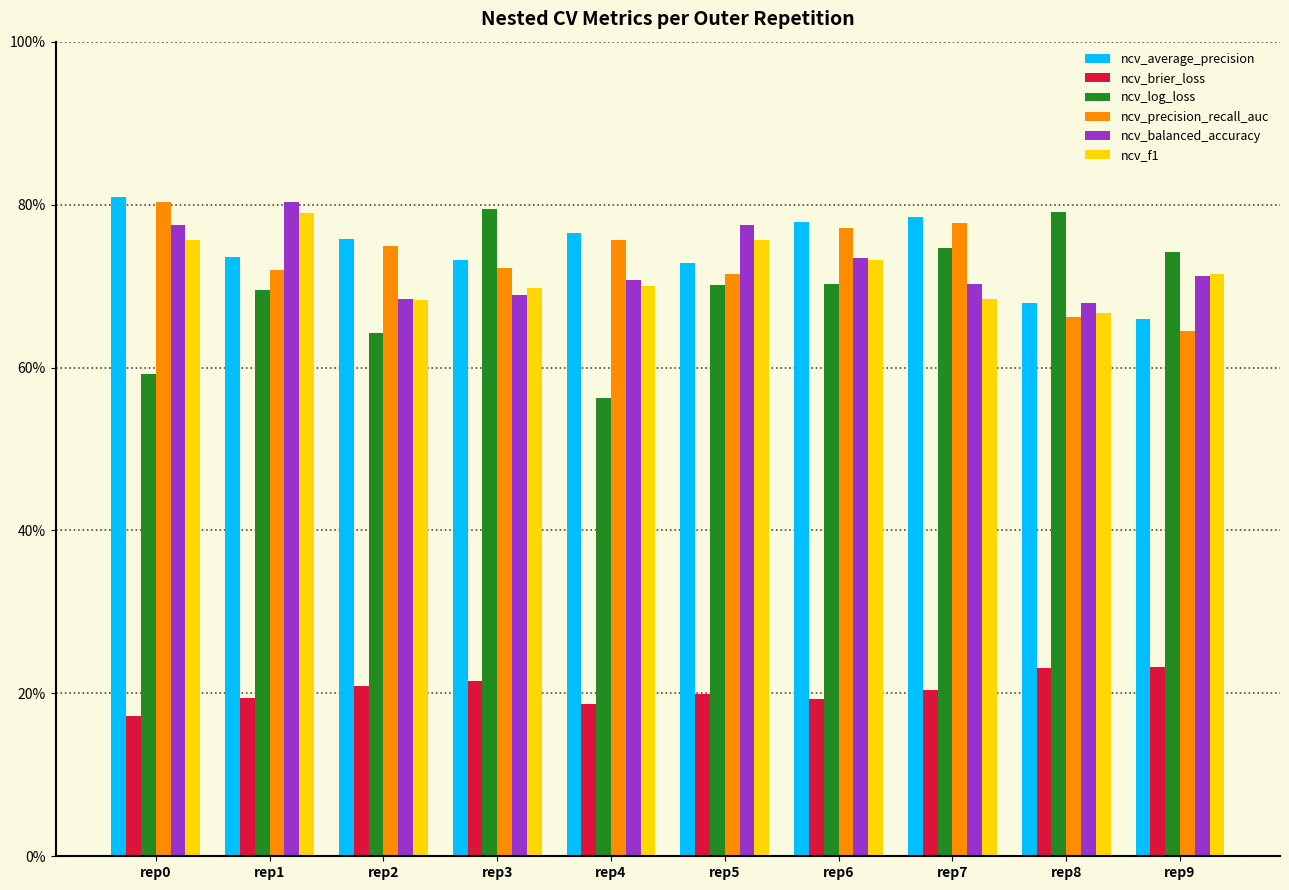

What is the average value of the ncv_brier_loss series?

0.2